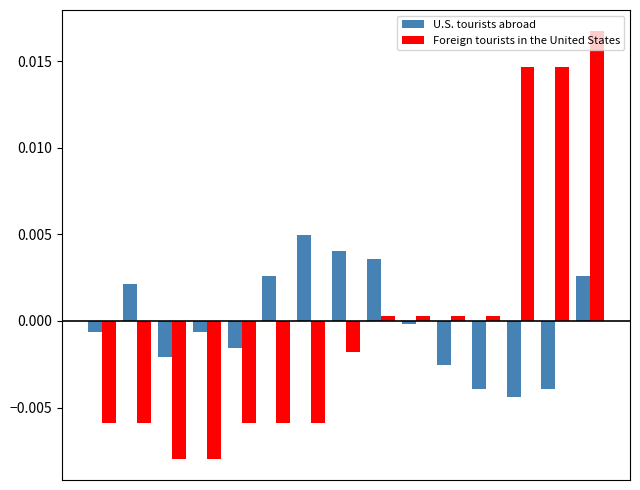

How many bars are there in total?

30